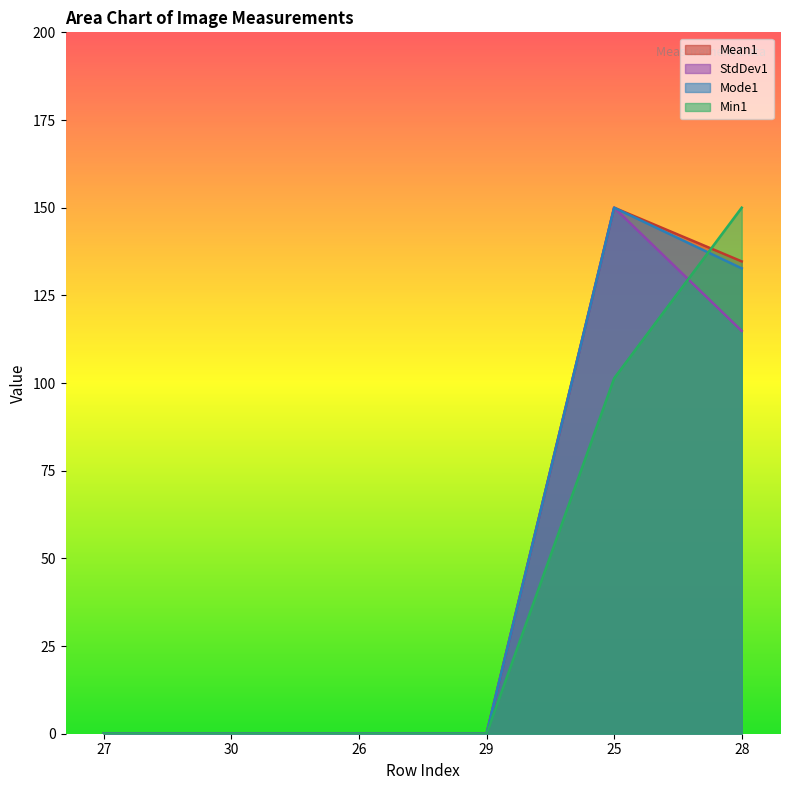

What is the sum of all Mode1 values?

282.7